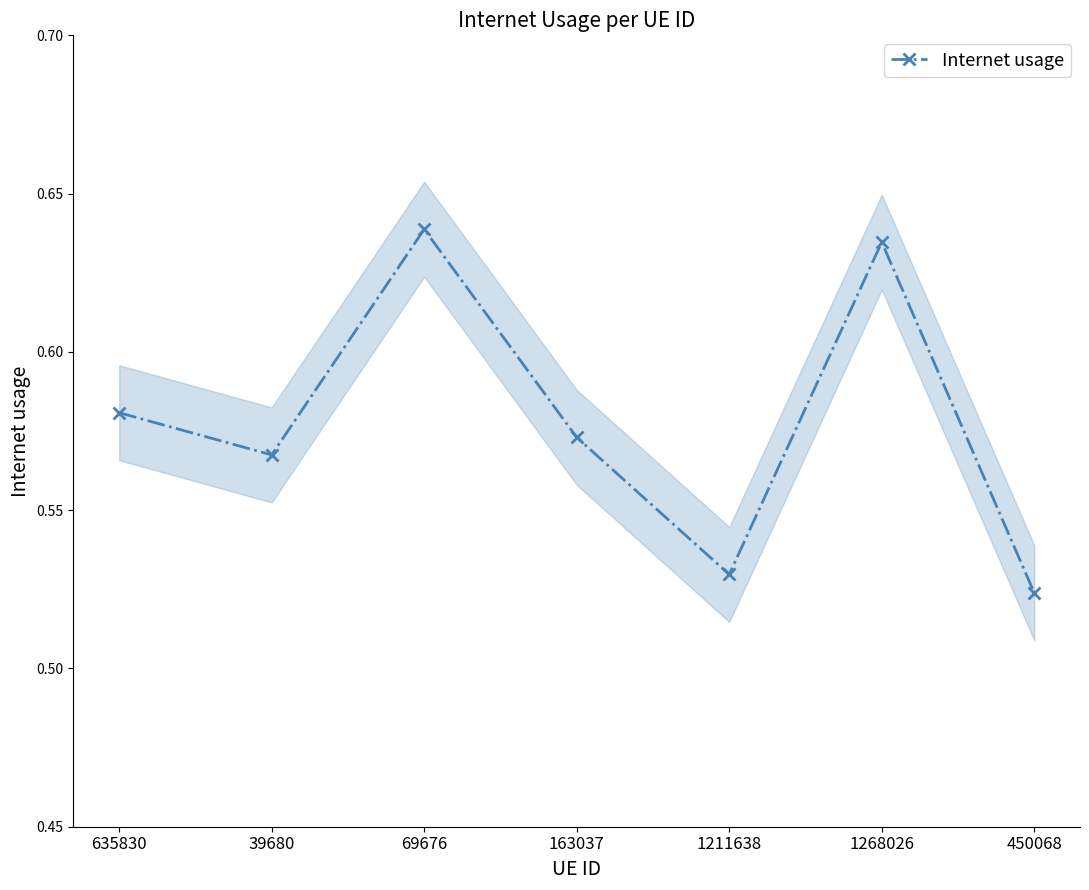

What is the minimum value shown in the chart?

0.5